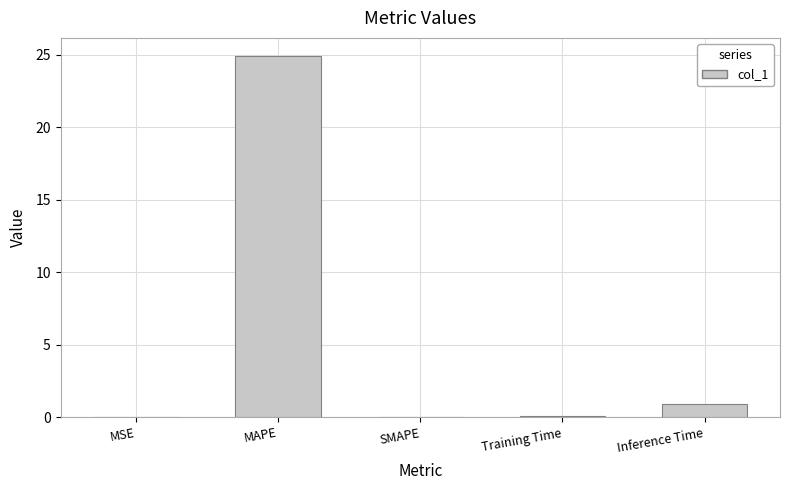

At which label is the value closest to 12?

Inference Time